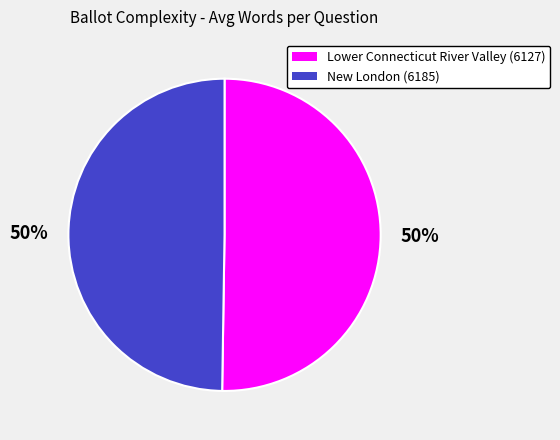

Count the number of slices in the pie.

2